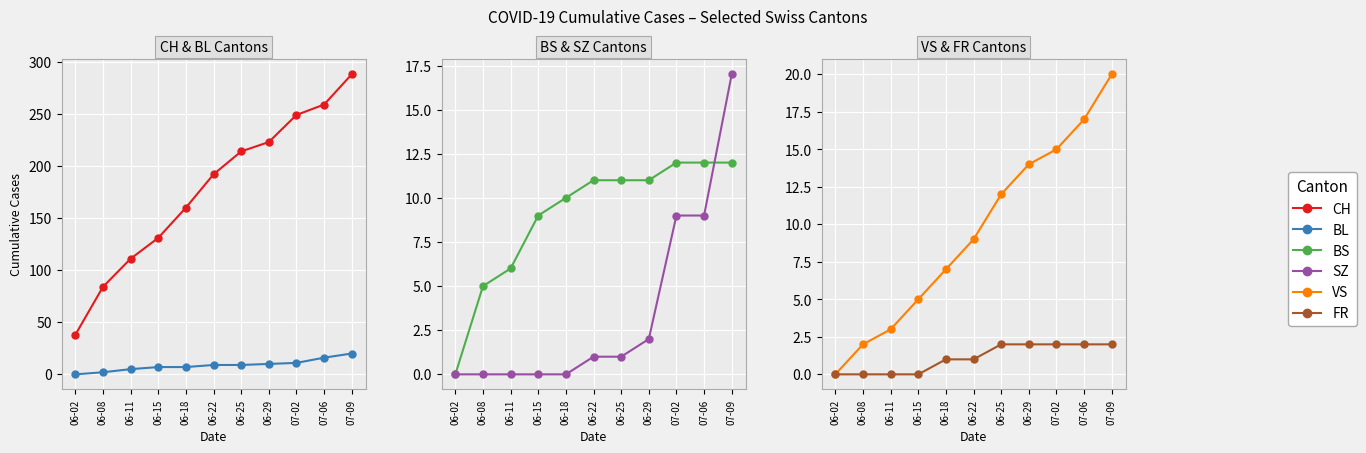

What is the difference between the maximum and second lowest values in the VS series?

18